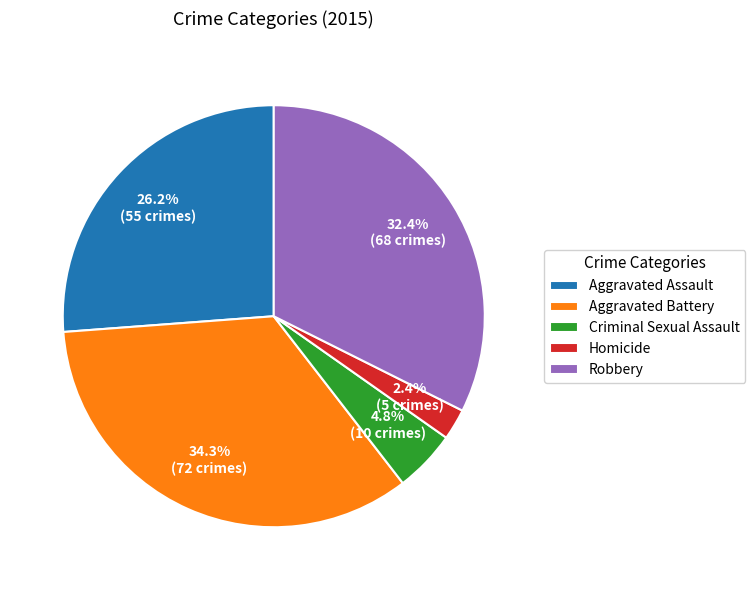

To the nearest percent, what percentage of the pie is Criminal Sexual Assault?

5%